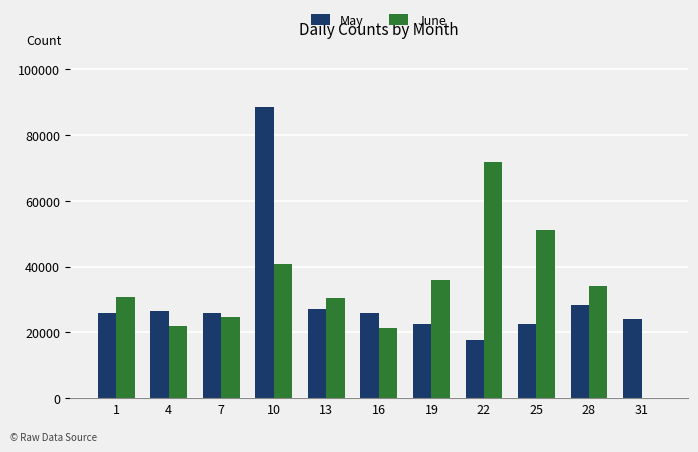

How many groups of bars are there?

11